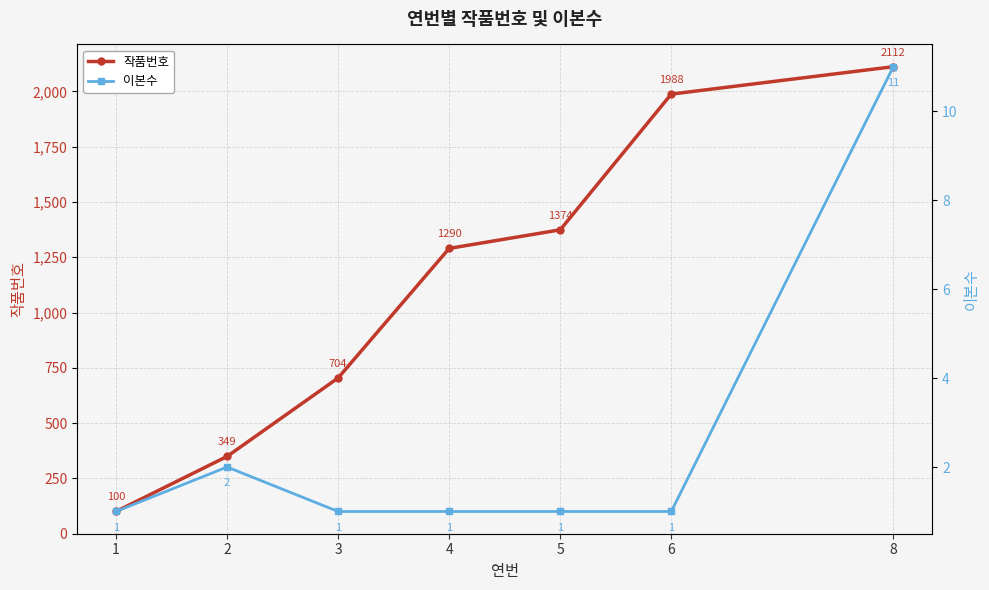

How many lines are shown in the chart?

2